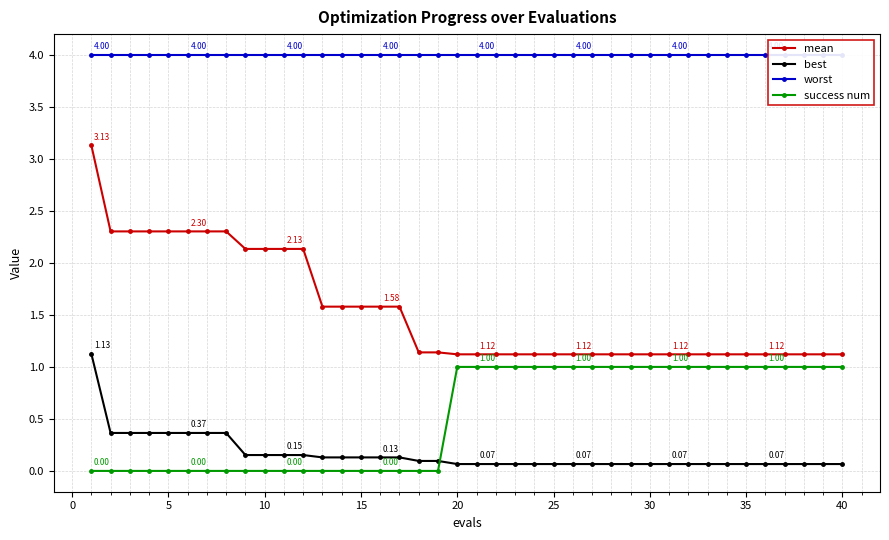

True or false: mean and success num intersect in this chart.

False